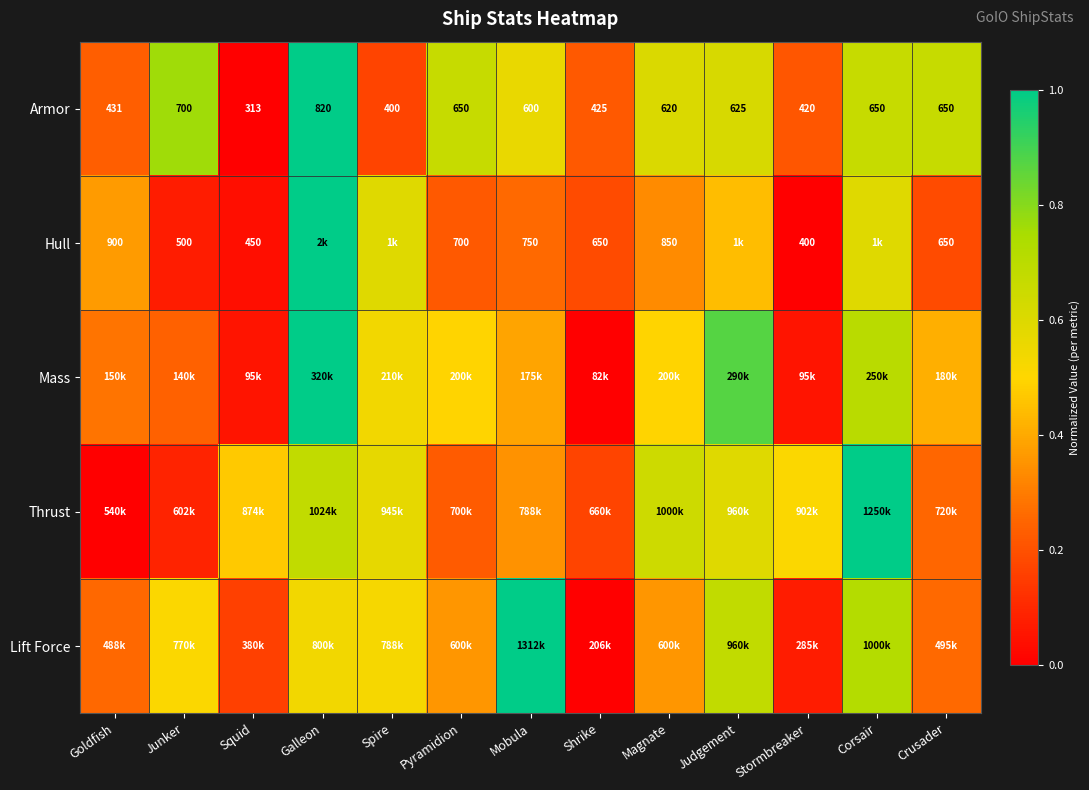

Is the value of Hull at Crusader greater than the value of Armor at Shrike?

Yes